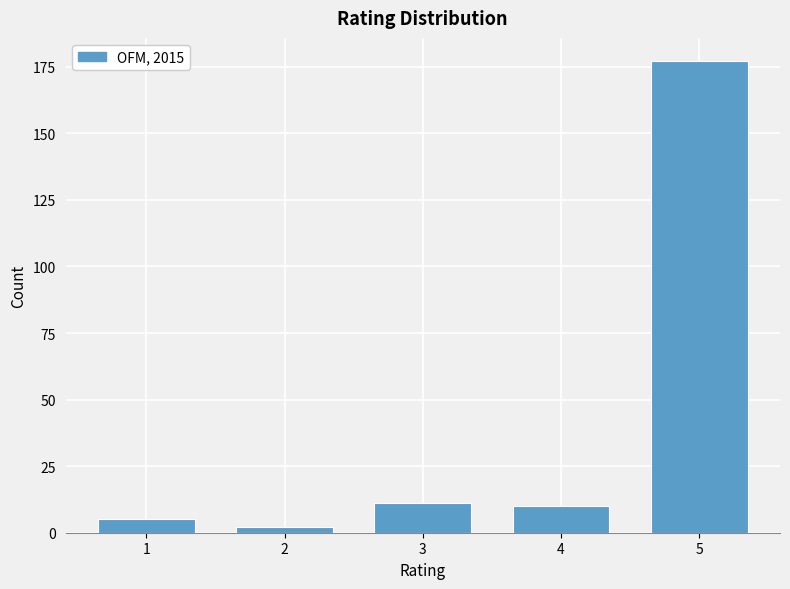

Reading left to right, what are all the values shown in this chart?

5	2	11	10	177